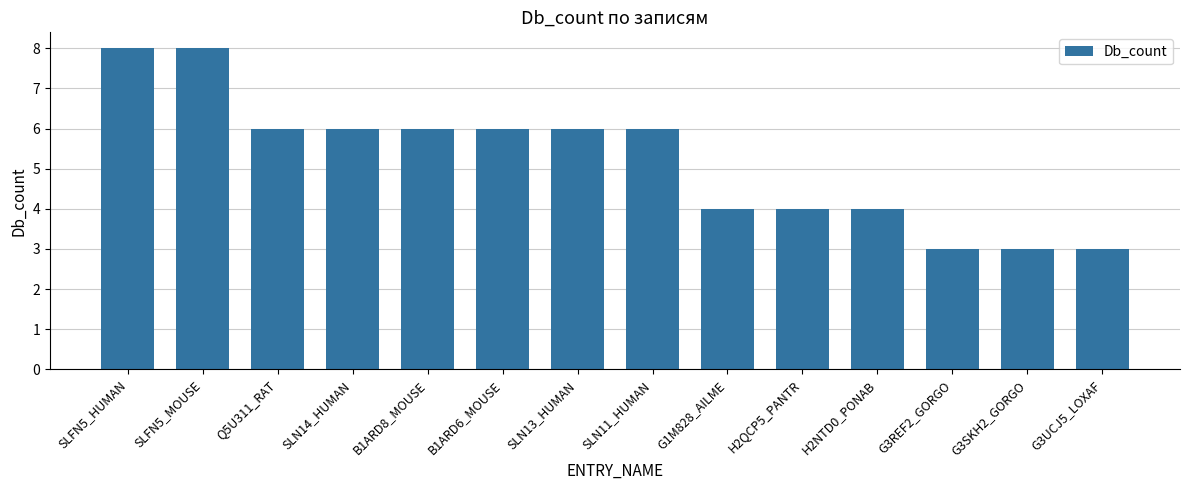

How many values are between 4 and 6?

9